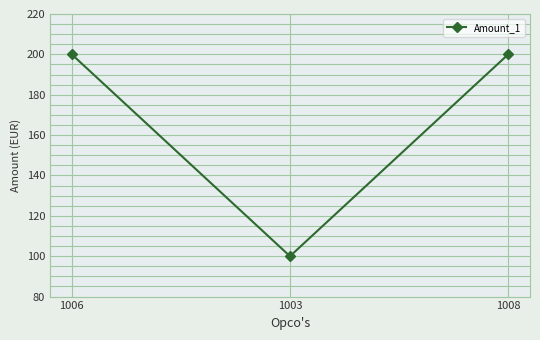

What is the label of the 1st point from the left?

1006